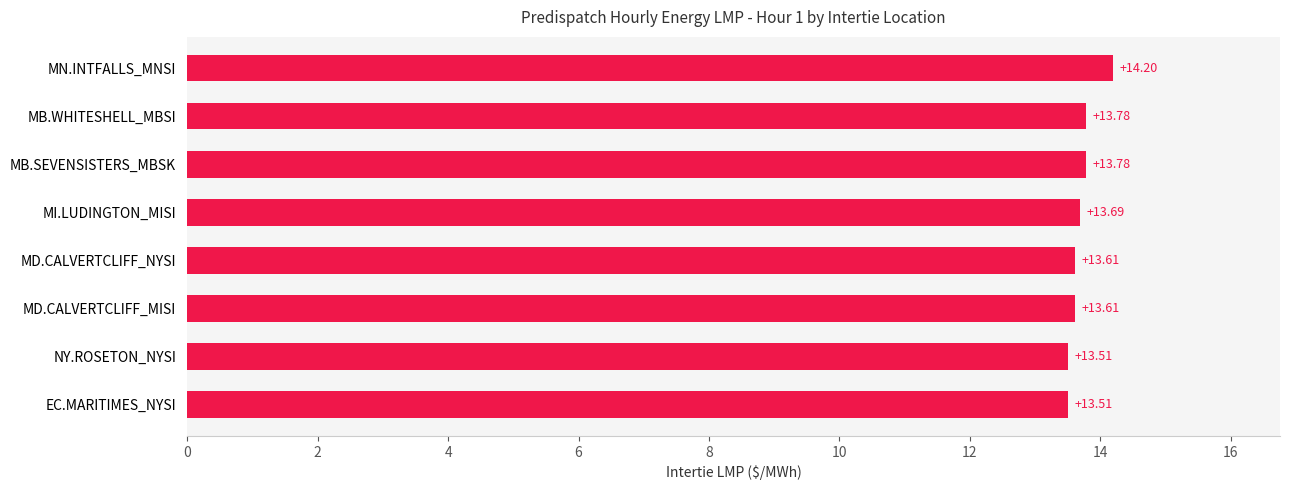

Does the chart contain stacked bars?

No